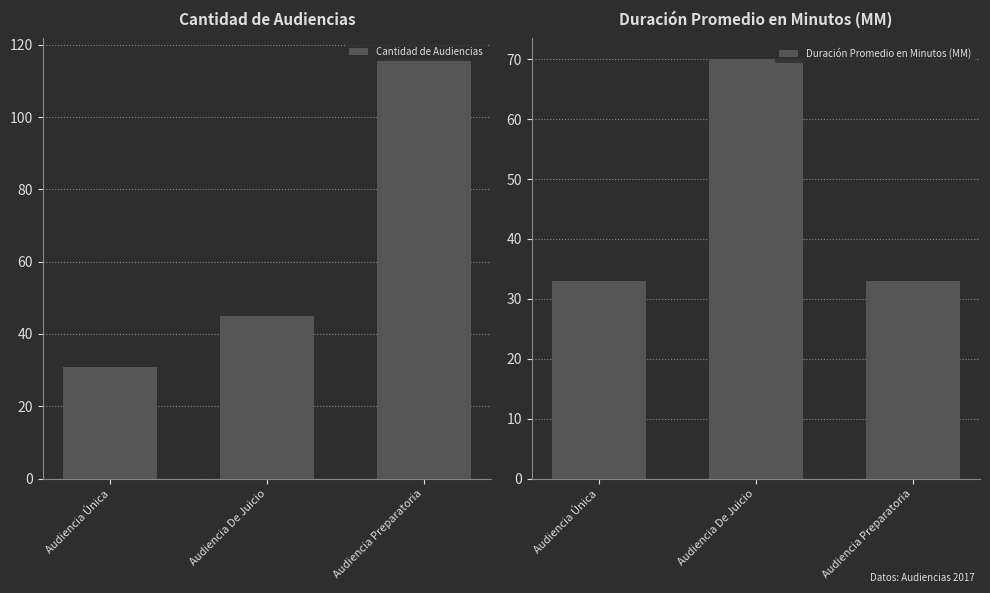

Count the number of categories in the chart.

3